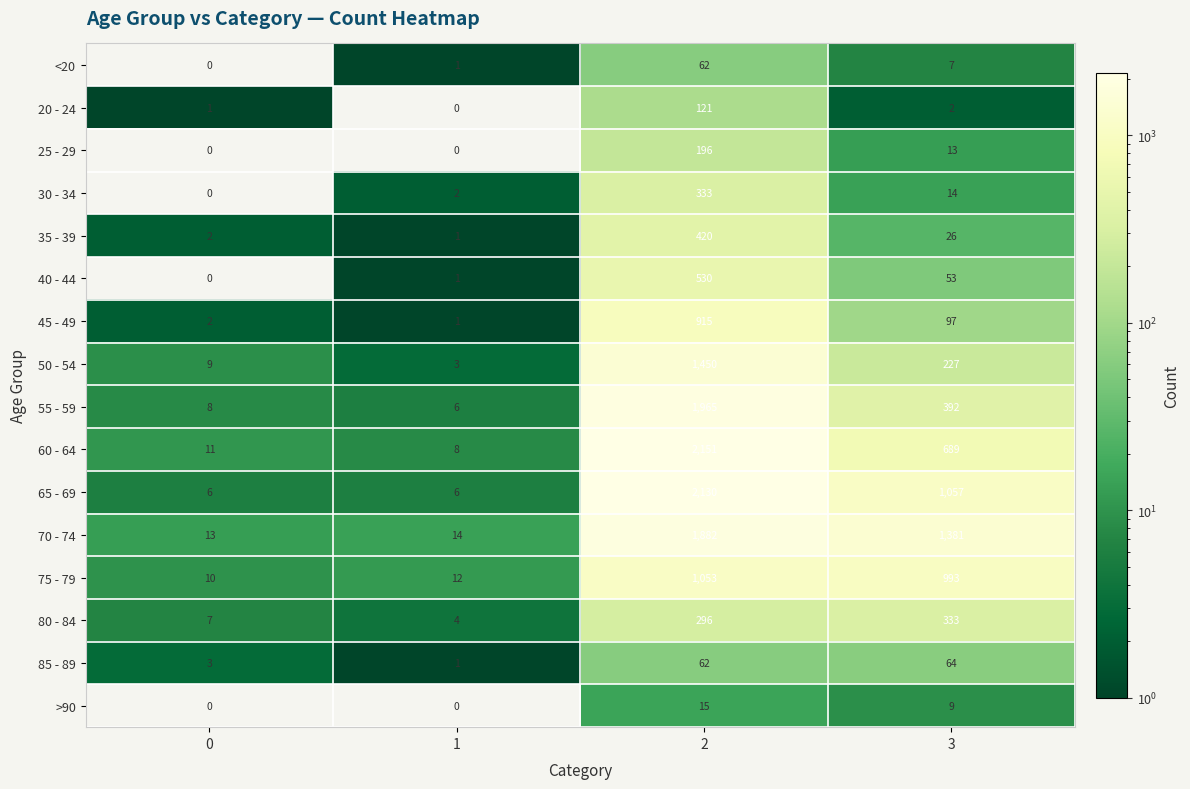

What is the difference between the highest and lowest values at 1?

14